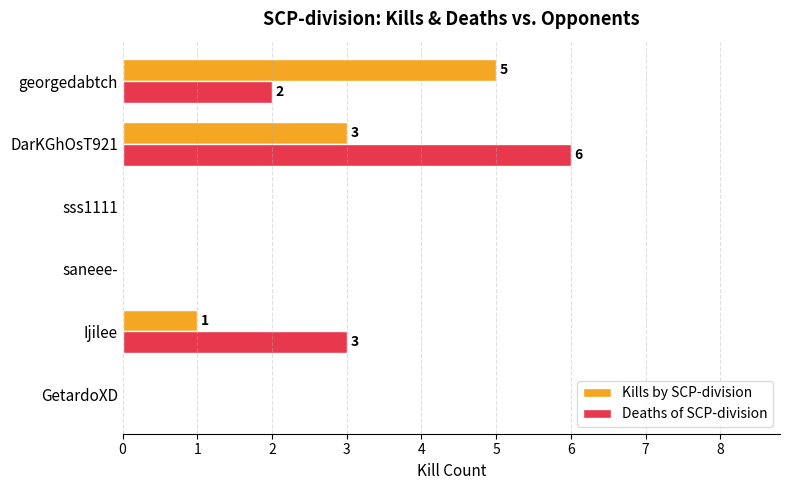

Is the value of Deaths of SCP-division at DarKGhOsT921 greater than the value of Kills by SCP-division at saneee-?

Yes